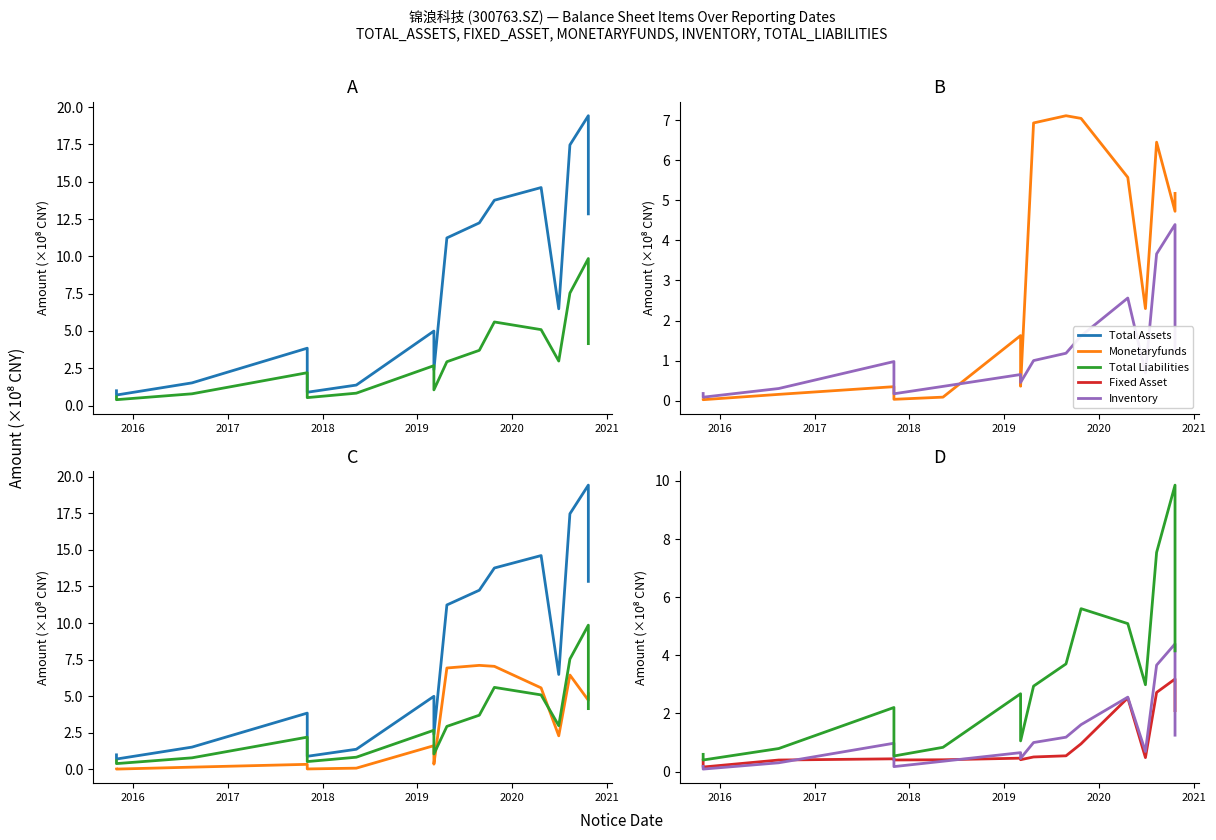

What is the difference between the second highest and minimum values in the Total Assets series?

16.7